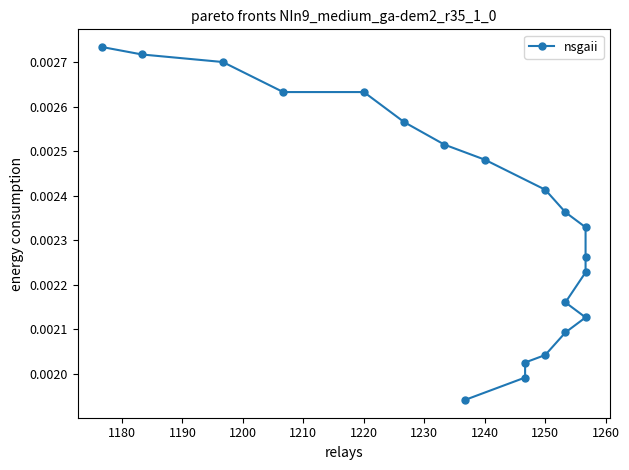

How many lines are shown in the chart?

1